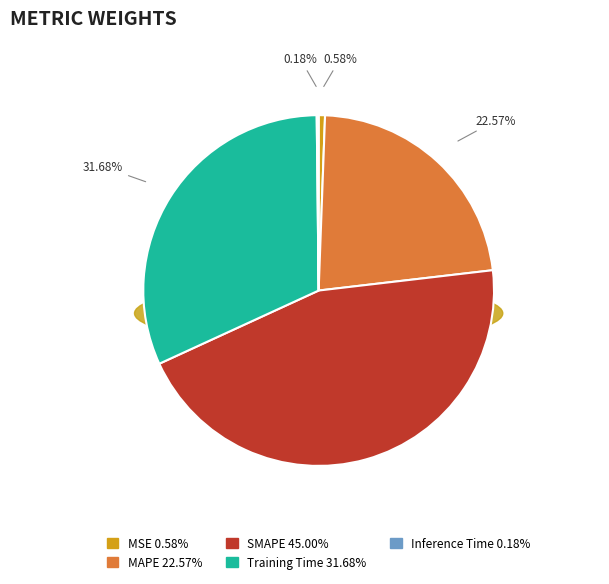

Which slice is the smallest?

Inference Time